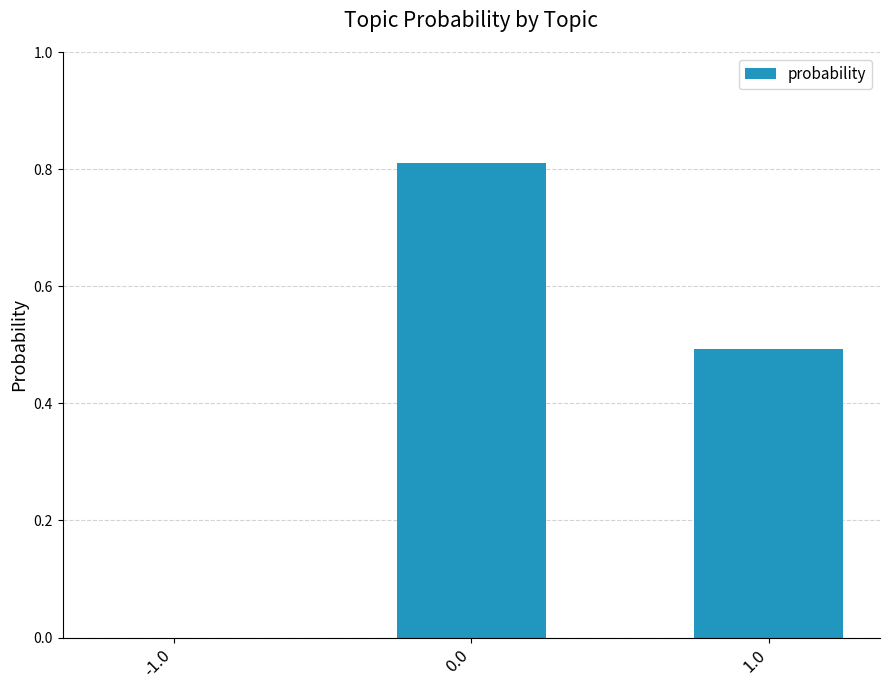

How many values are above zero?

2